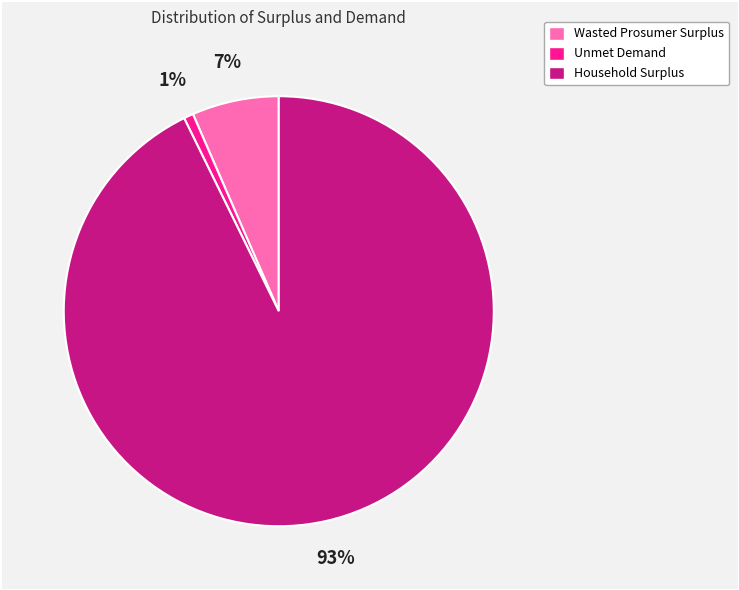

Approximately how many times larger is the value at Unmet Demand compared to Wasted Prosumer Surplus?

0.1